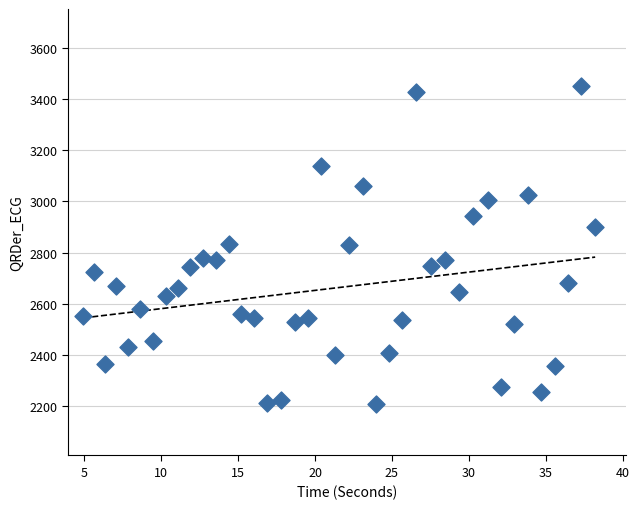

What is the range of Y values (max minus min)?

1246.1